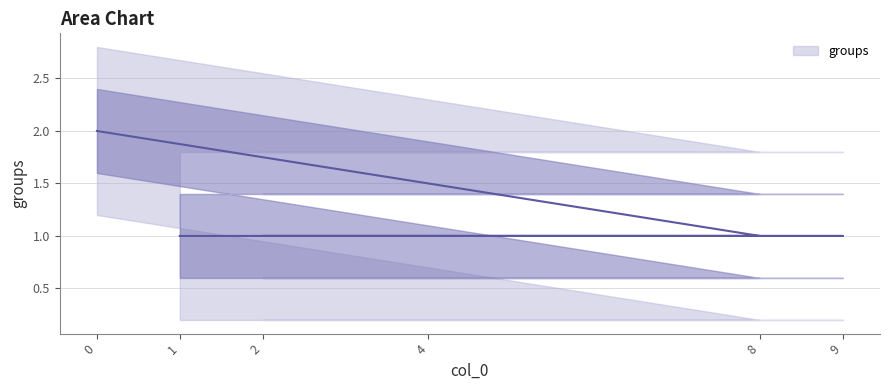

How many distinct data groups are displayed?

1